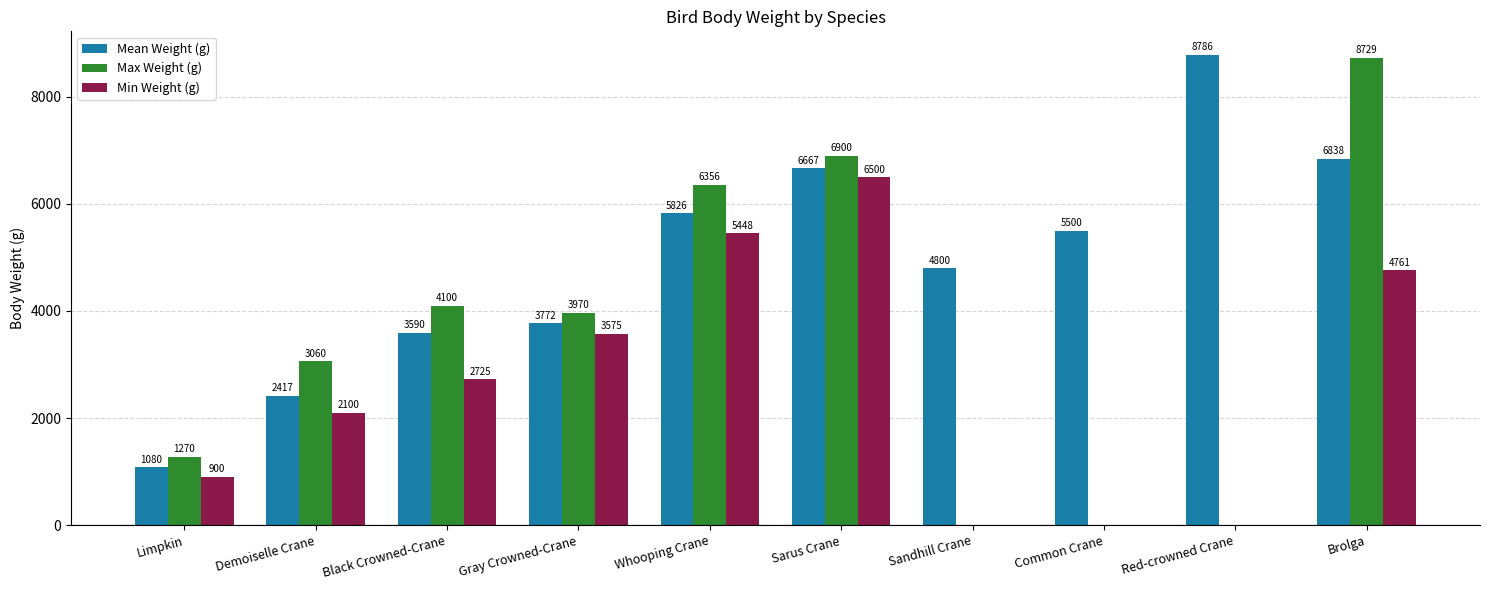

Reading right to left, list all the values displayed in this chart.

Mean Weight (g): 6838	8786	5500	4800	6667	5826	3772	3590	2417	1080
Max Weight (g): 8729	0	0	0	6900	6356	3970	4100	3060	1270
Min Weight (g): 4761	0	0	0	6500	5448	3575	2725	2100	900